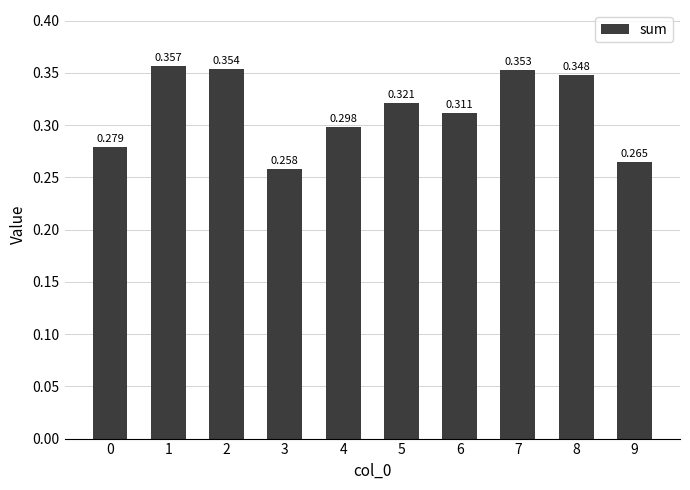

What is the value of the 7th bar from the left?

0.3